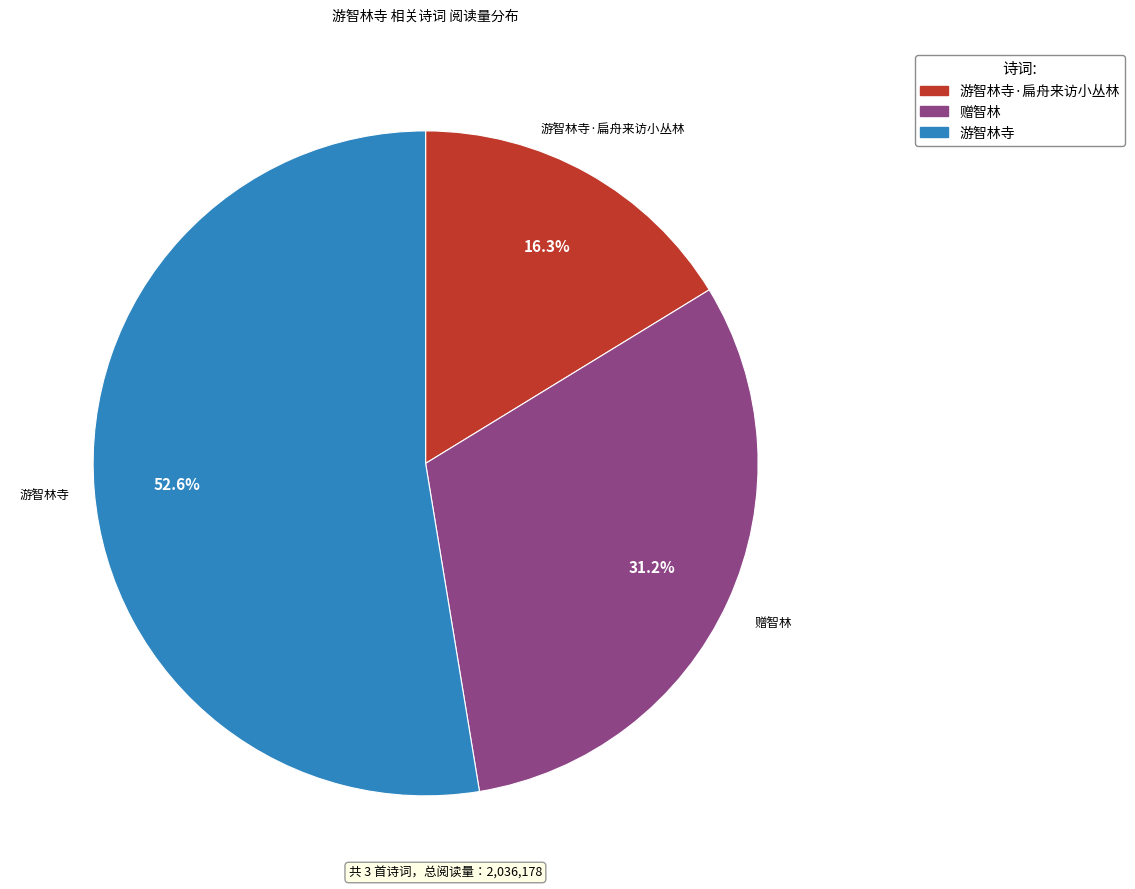

Does any single category account for the majority?

Yes